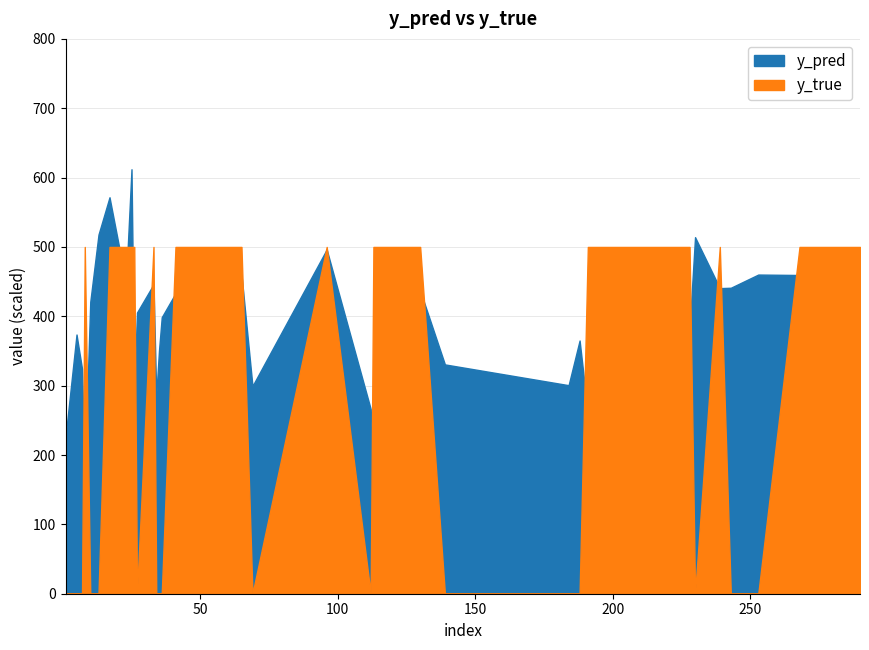

True or false: y_true has more than 2 interior local peaks.

True